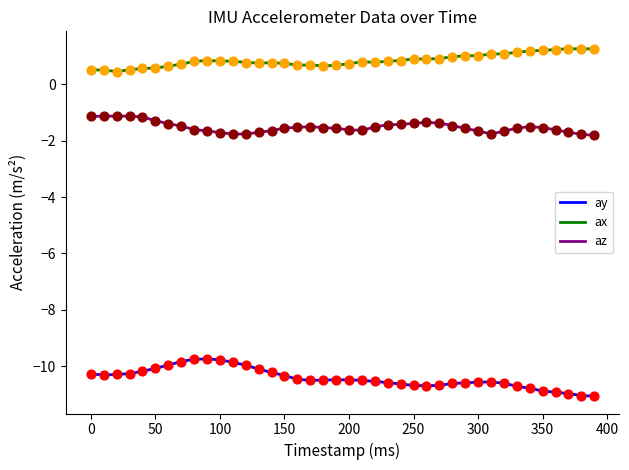

Rank the series by their average value, from highest to lowest.

ax, az, ay